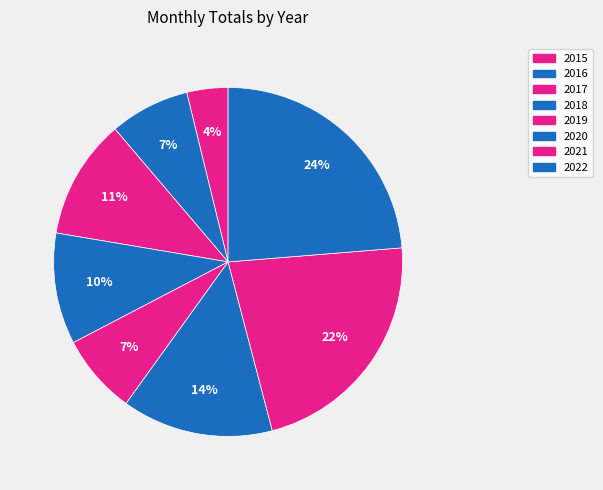

How many segments does this pie chart have?

8